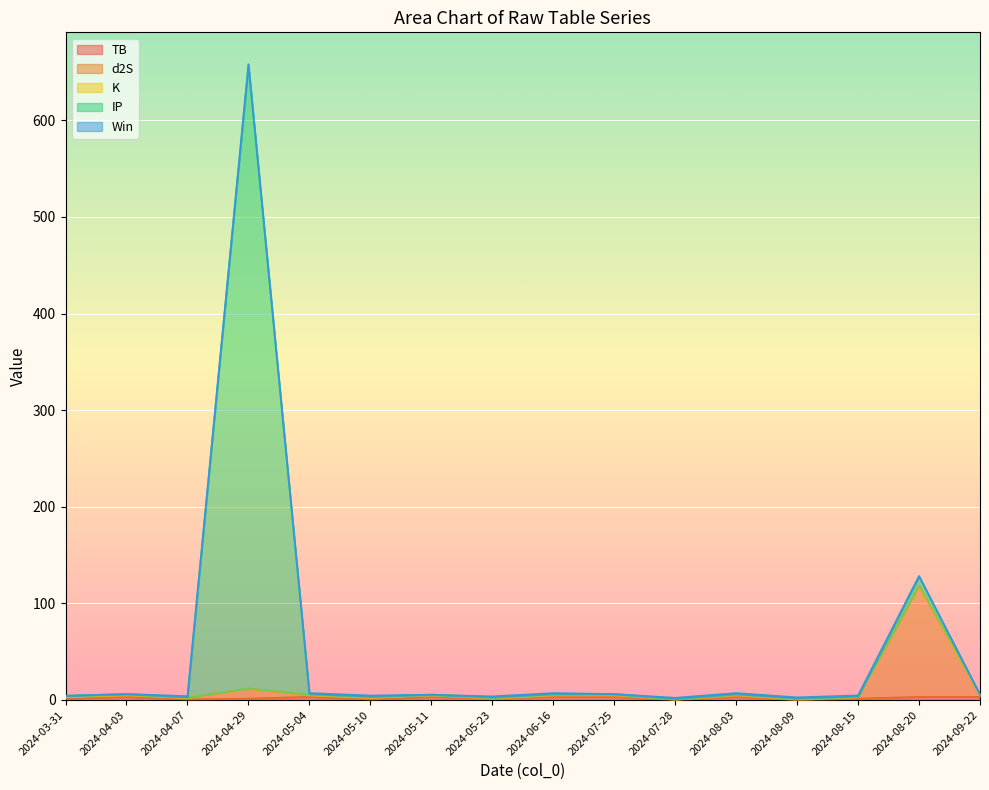

Where is the first local maximum for IP?

2024-04-03